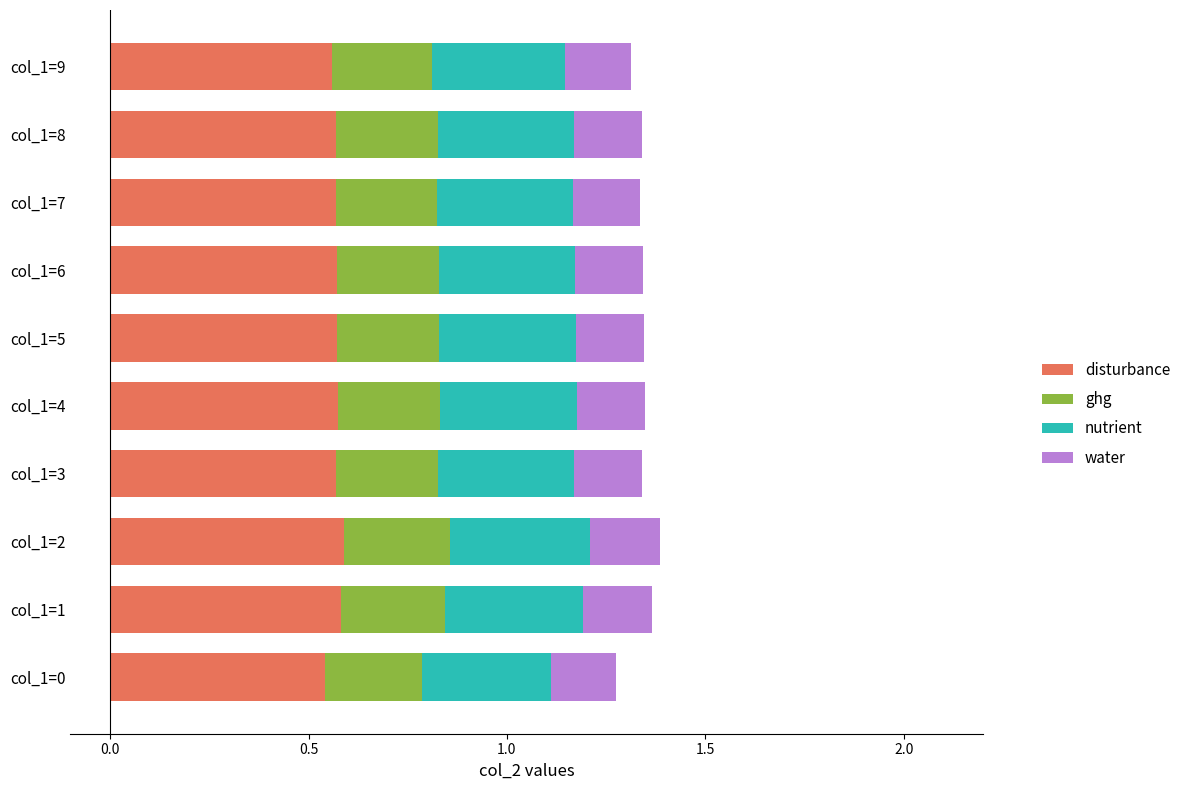

What is the sum of all disturbance values?

5.7